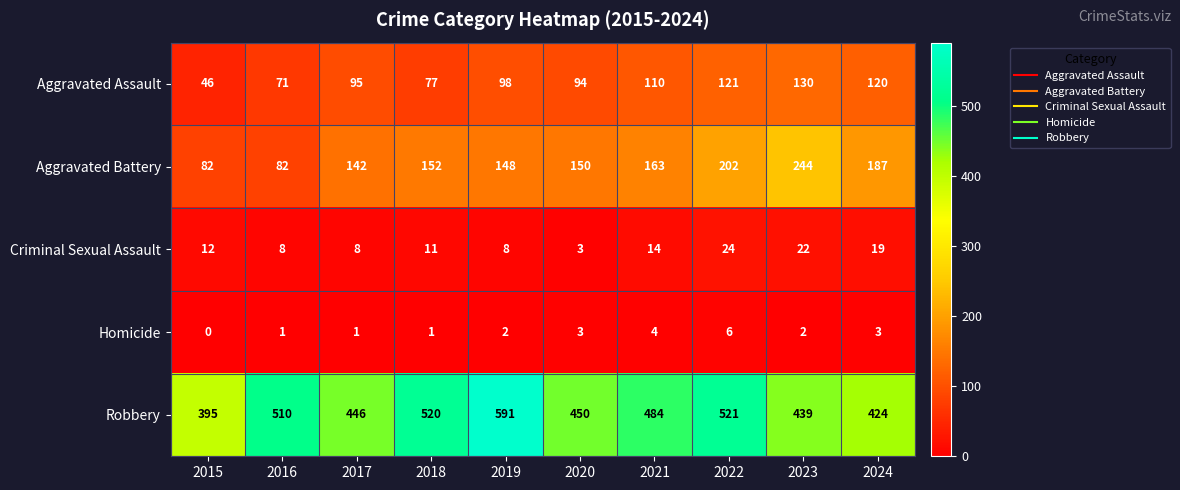

True or false: Aggravated Battery has a value of 82 at 2015.

True